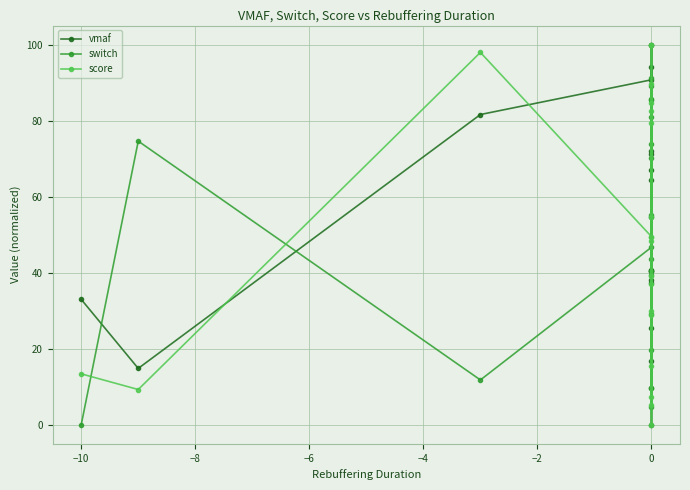

What is the highest value of the score series?

100.0